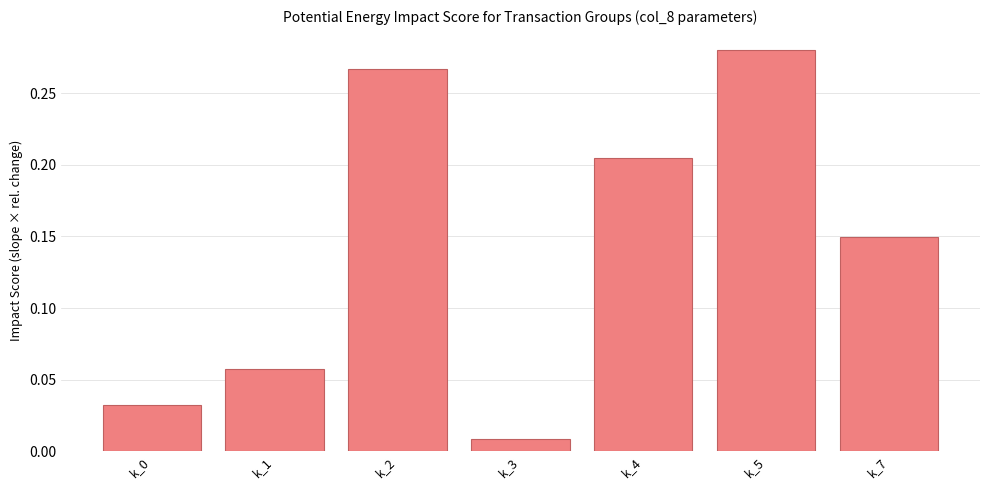

At which label is the value closest to 0?

k_3